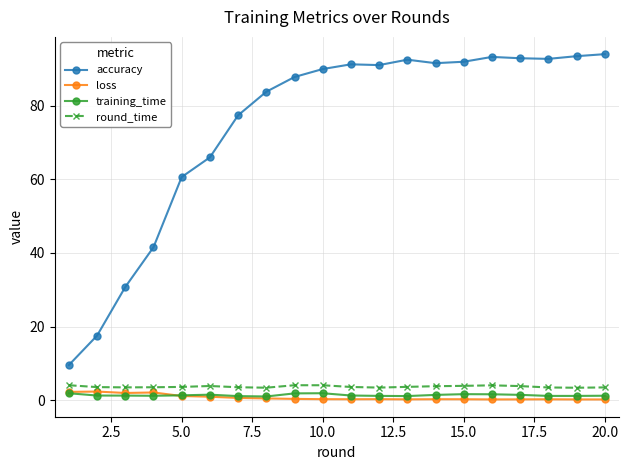

What is the value of the accuracy point at the 12th from the left?

91.0